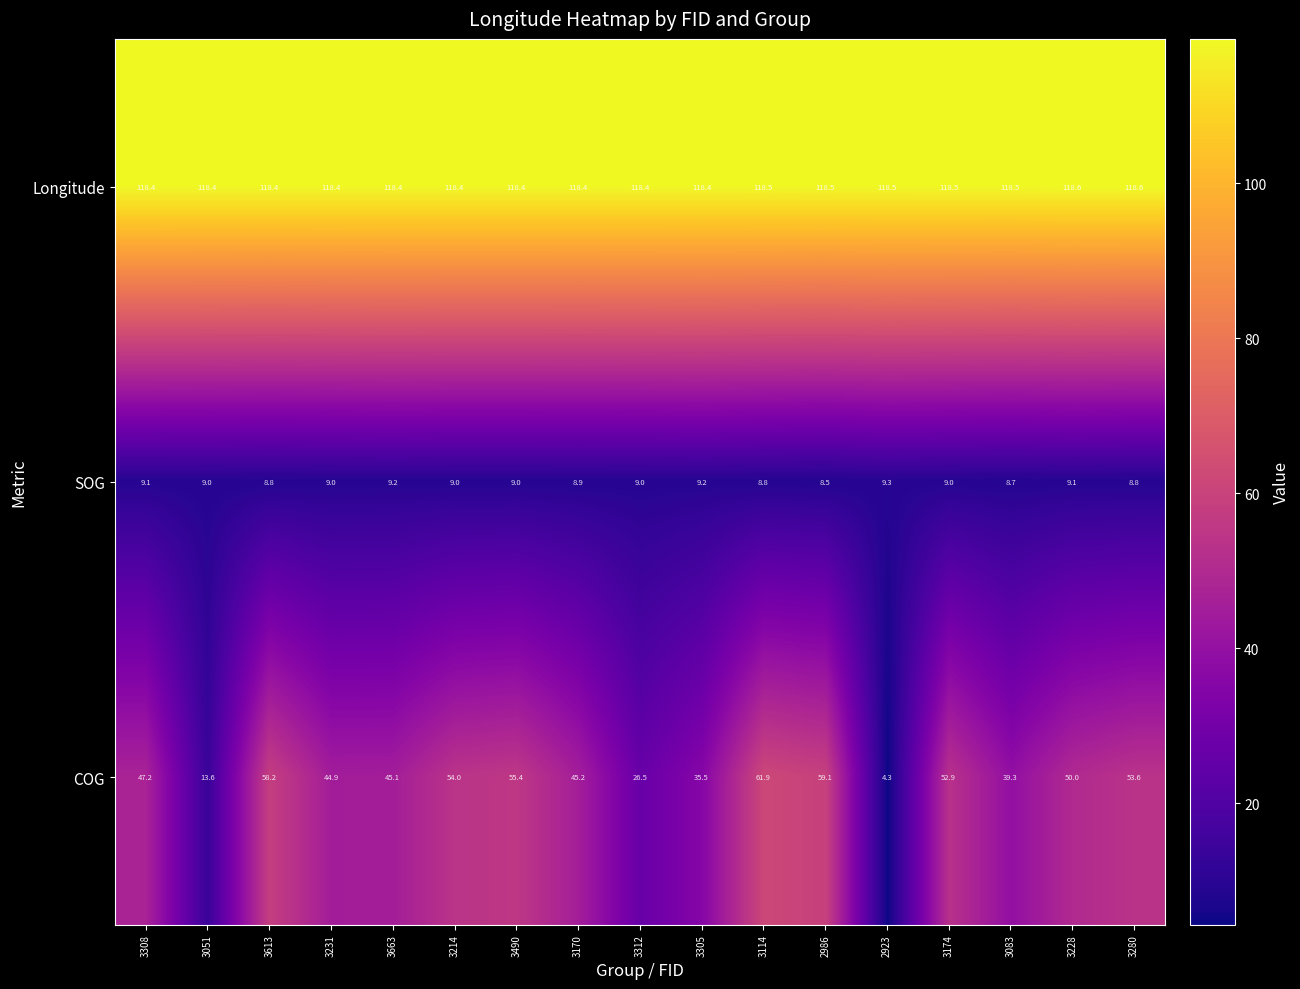

At which label does COG first exceed 47?

3308